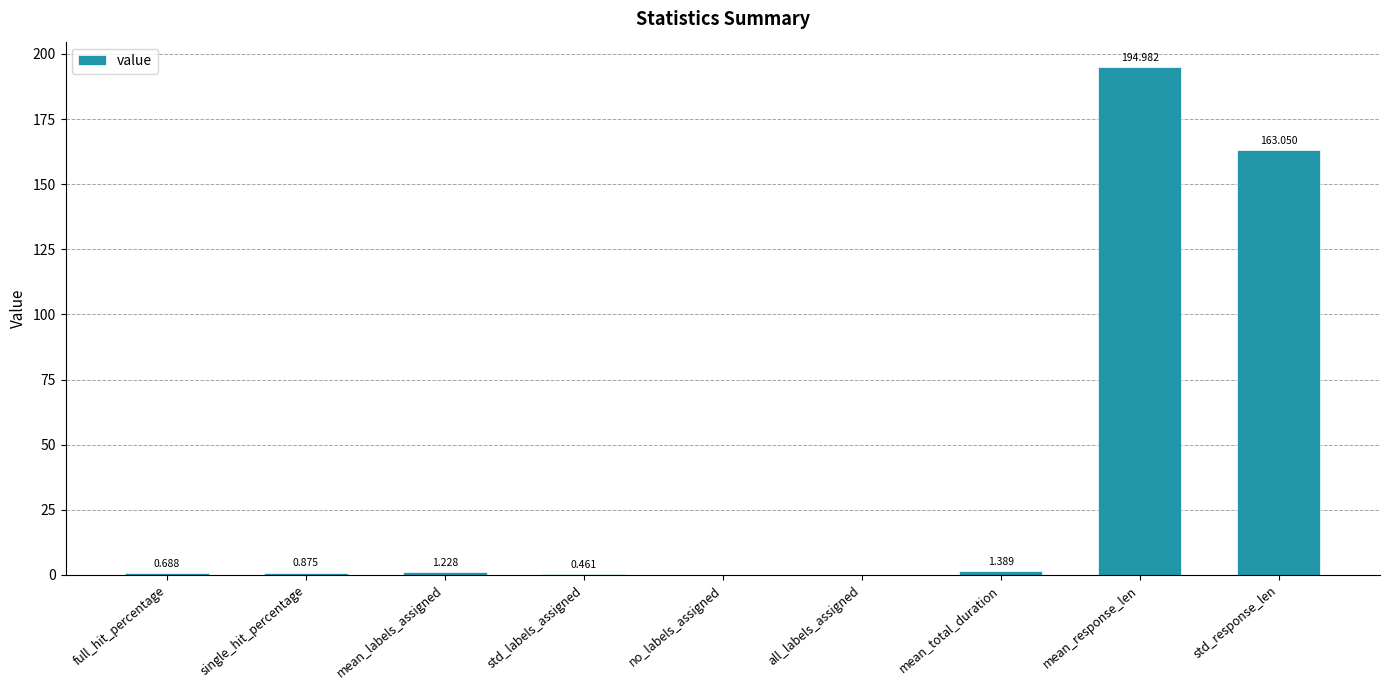

Between no_labels_assigned and full_hit_percentage, which is larger?

full_hit_percentage